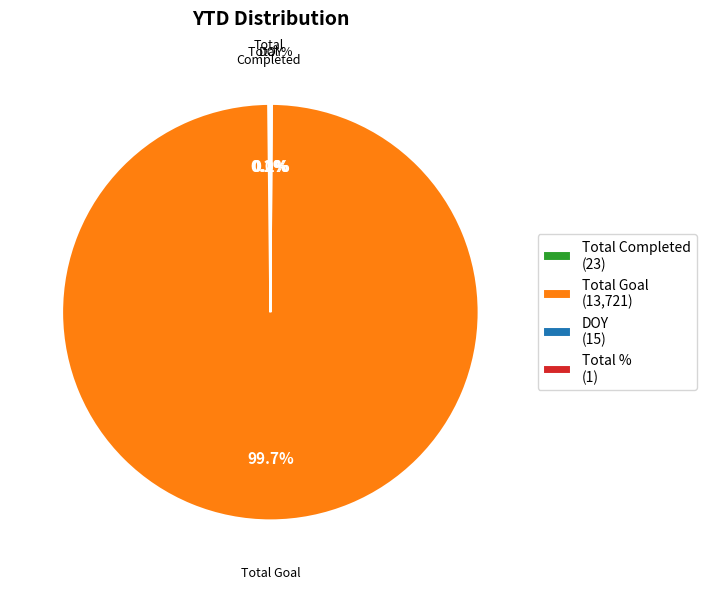

Which slice is the largest?

Total Goal